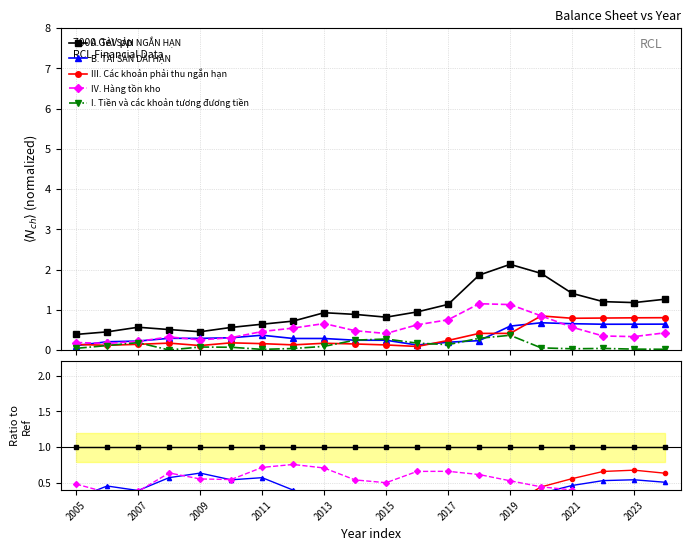

Rank the series at 17 from lowest to highest value.

I. Tiền và các khoản tương đương tiền, IV. Hàng tồn kho, B. TÀI SẢN DÀI HẠN, III. Các khoản phải thu ngắn hạn, A. TÀI SẢN NGẮN HẠN